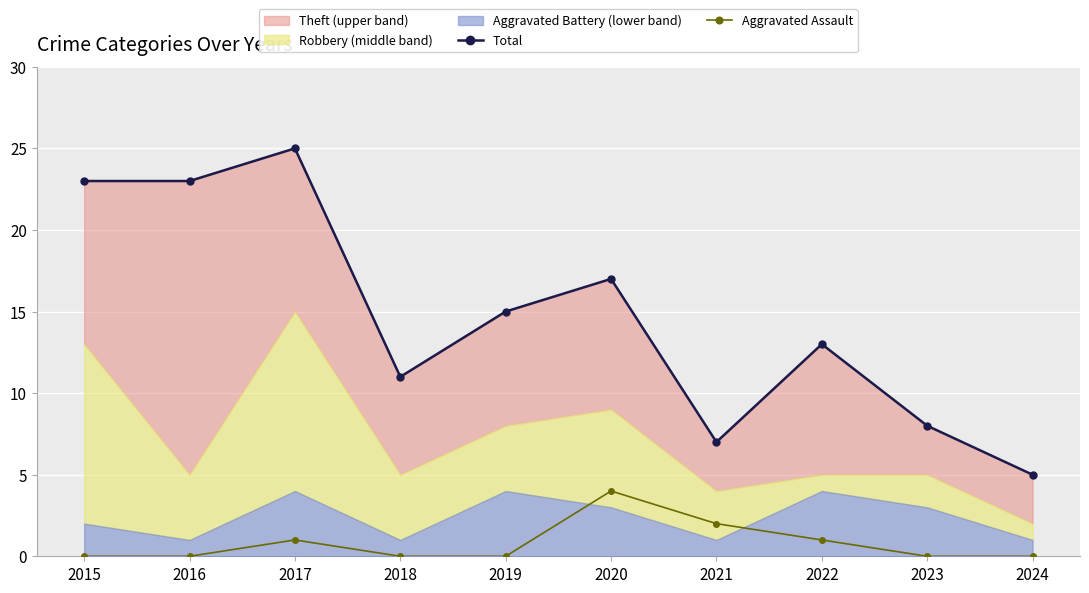

Is it true that Aggravated Assault equals 0 at 2024?

True